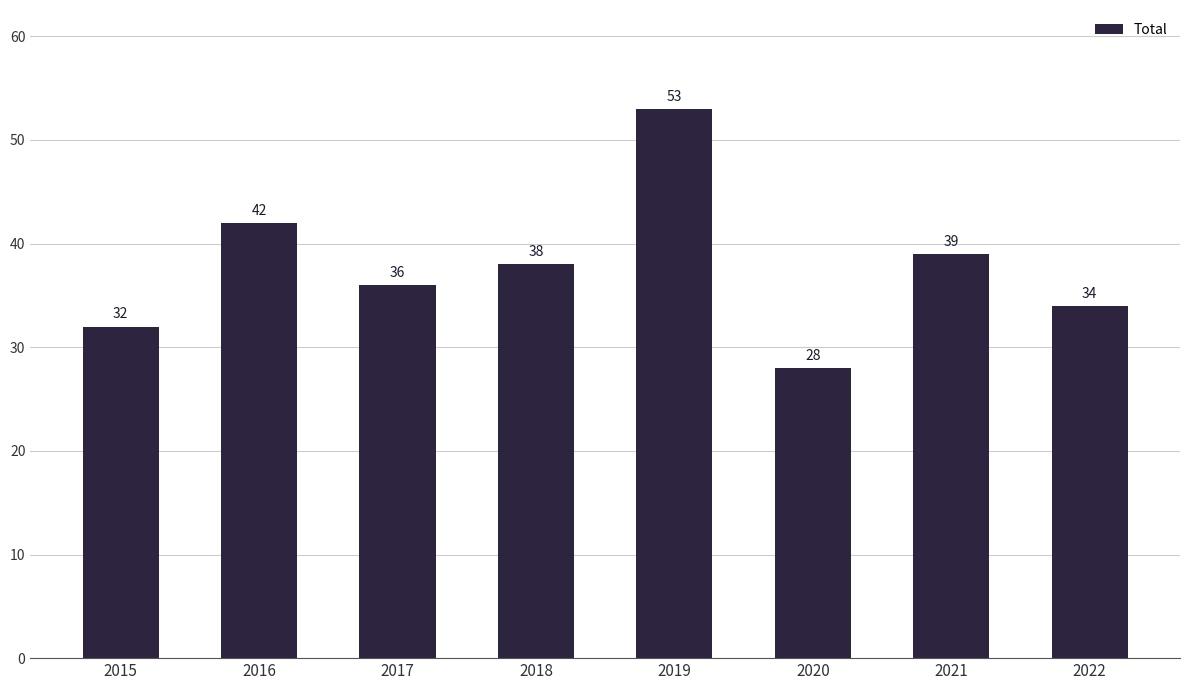

What is the difference between the maximum and second lowest values?

21